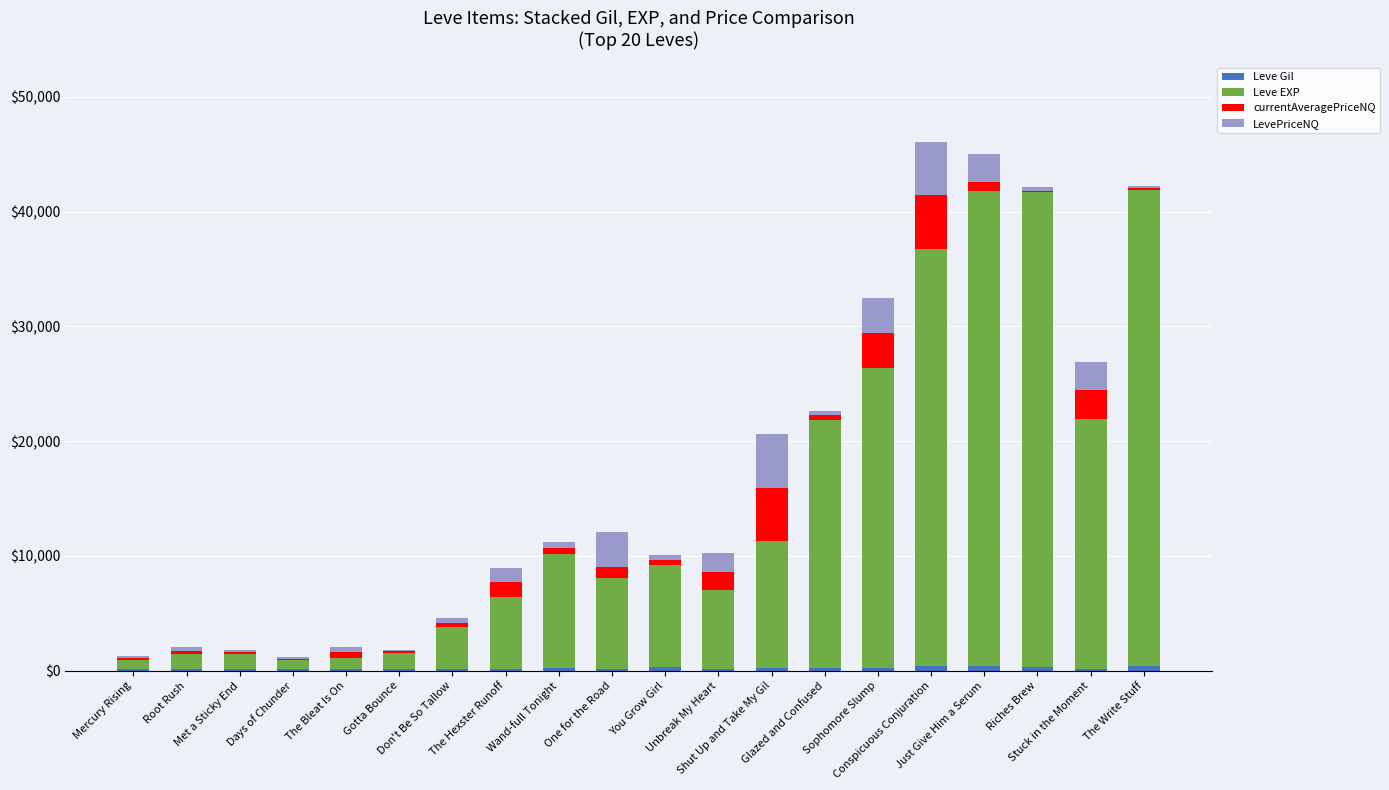

Which series has the largest range (max minus min)?

Leve EXP